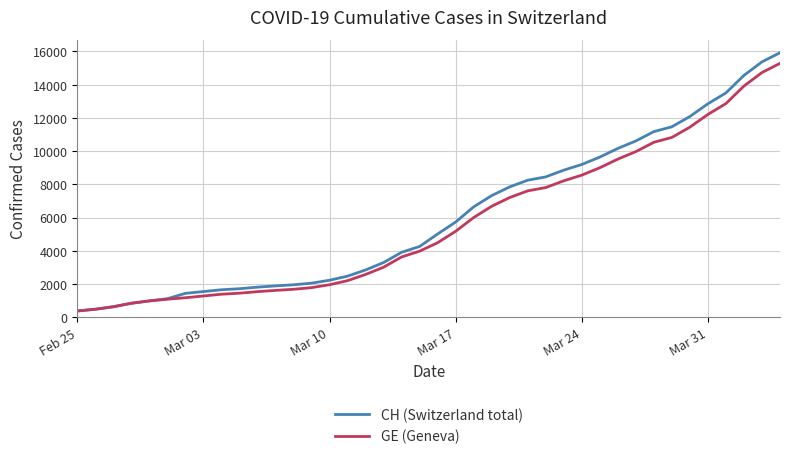

How many lines are shown in the chart?

2